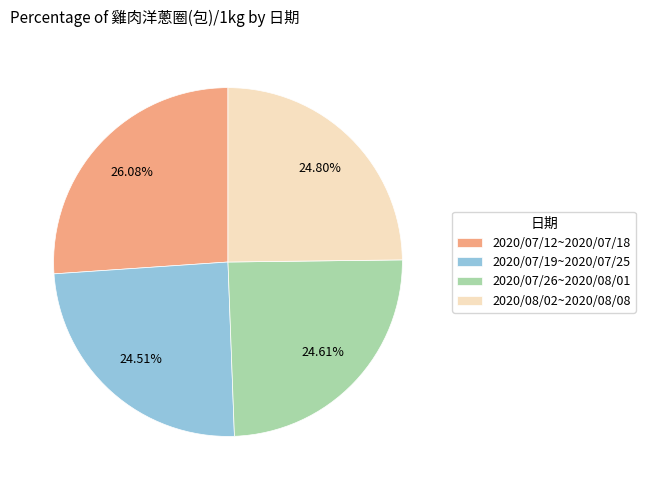

What is the ratio of the value at 2020/08/02~2020/08/08 to the value at 2020/07/26~2020/08/01?

1.0